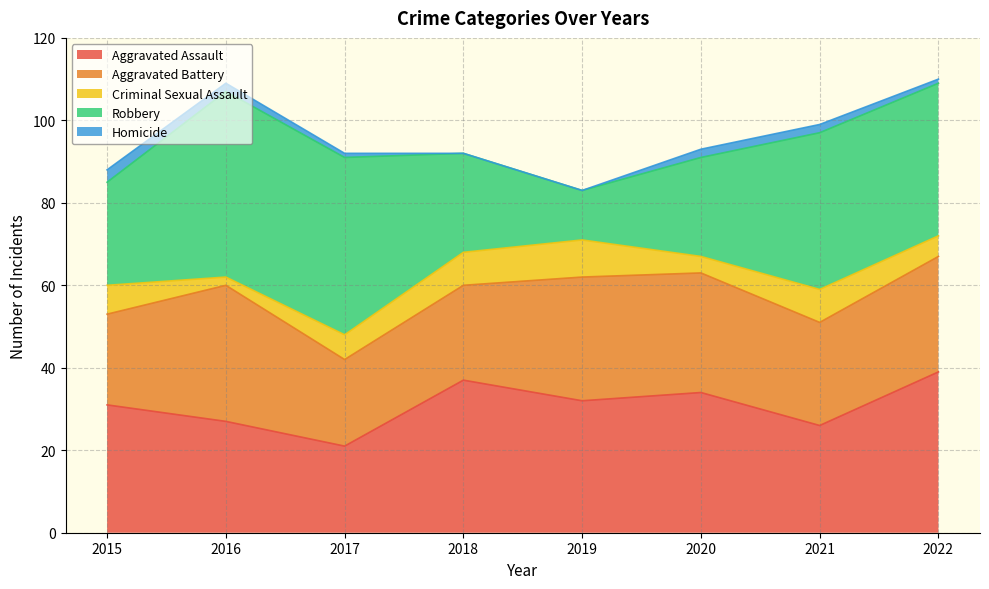

True or false: Robbery has more than 1 points higher than both neighbors.

True